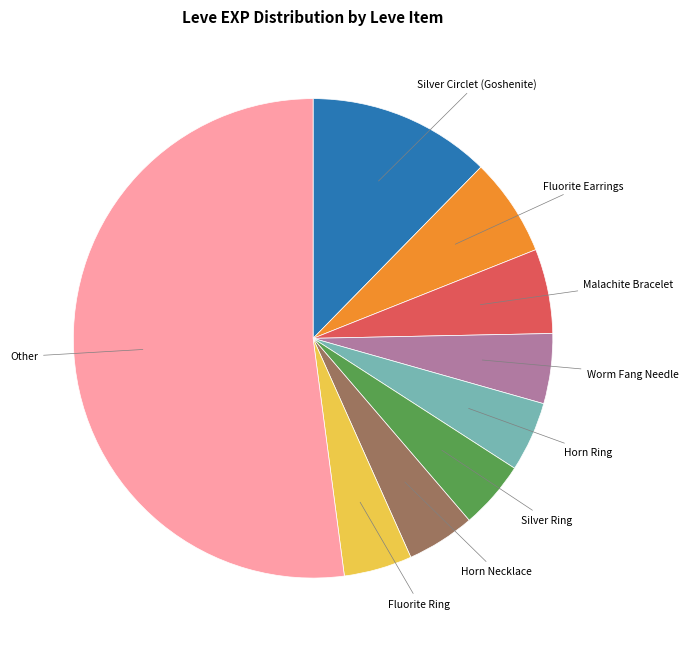

Which category has the biggest portion of the pie?

Other